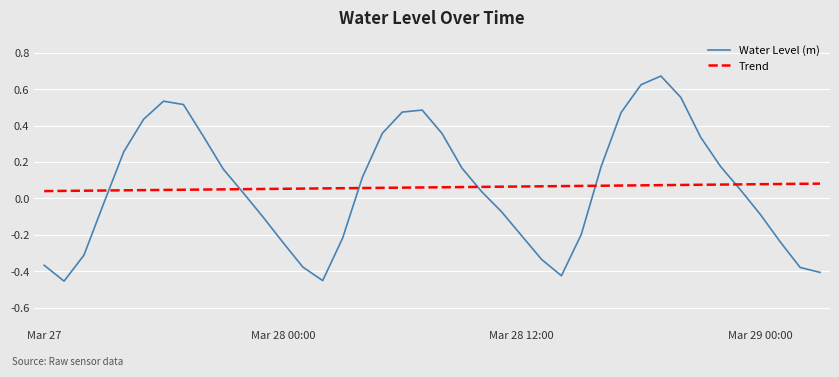

What is the label of the 29th point from the left?

2025-03-28 16:00